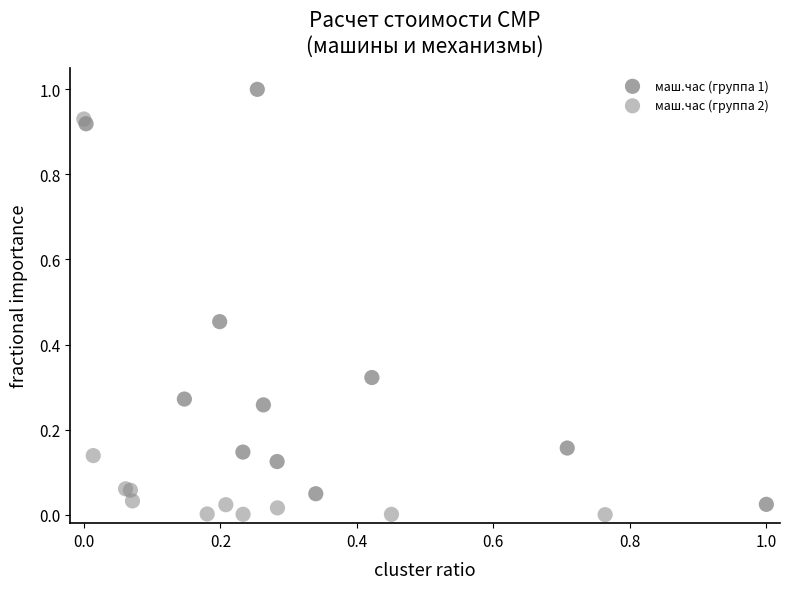

What are all the series names shown in the legend?

маш.час (группа 1), маш.час (группа 2)